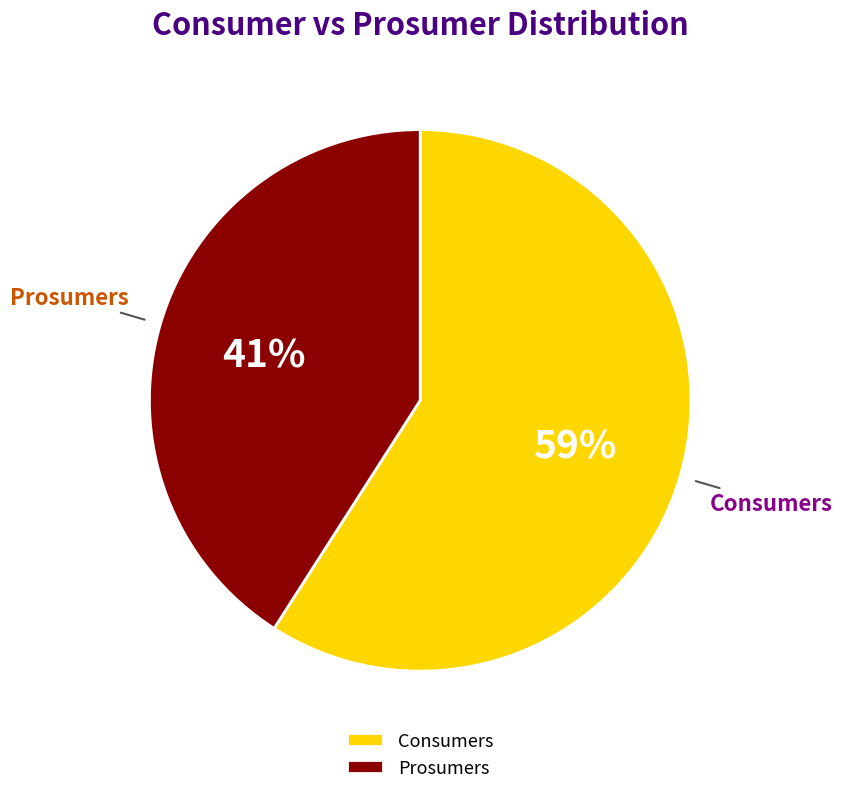

Combined, do Prosumers and Consumers account for over 50%?

Yes